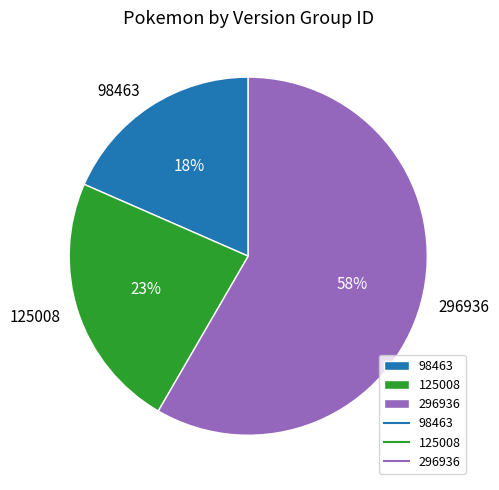

Rank the categories by value from highest to lowest.

296936, 125008, 98463